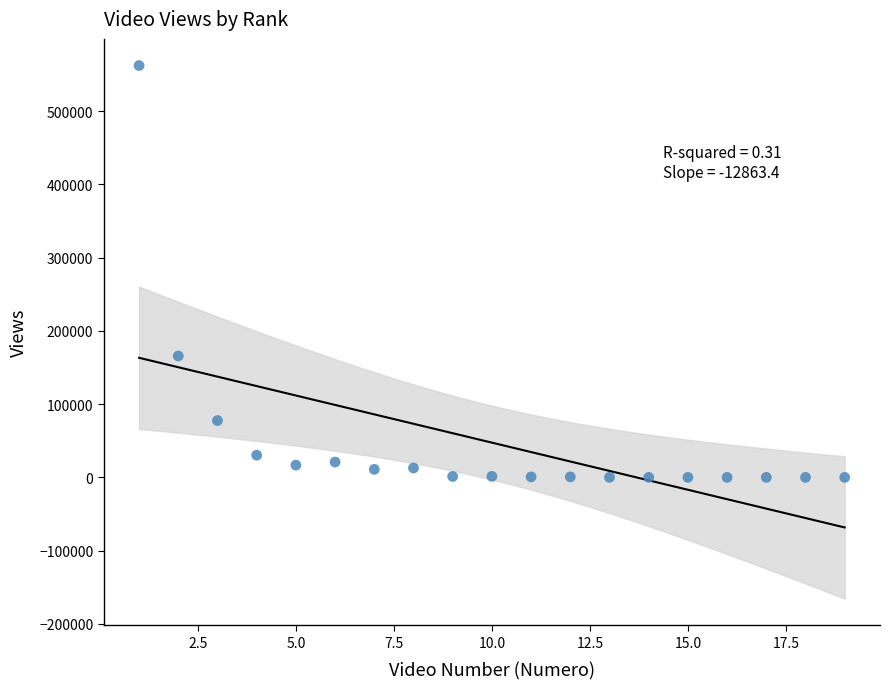

What is the range of Y values (max minus min)?

561989